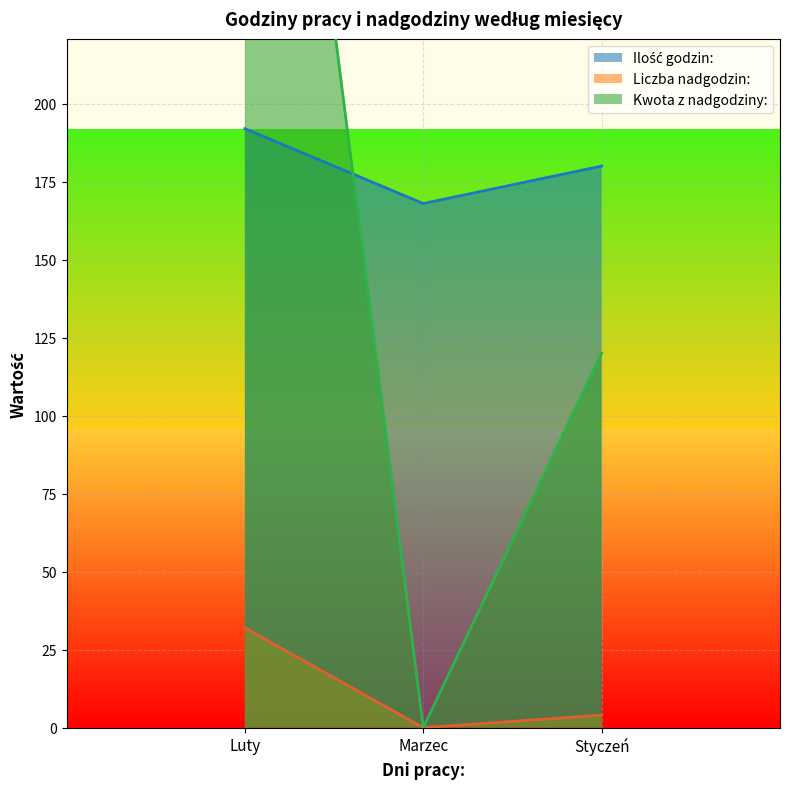

Is it true that Liczba nadgodzin: equals 0 at Marzec?

True